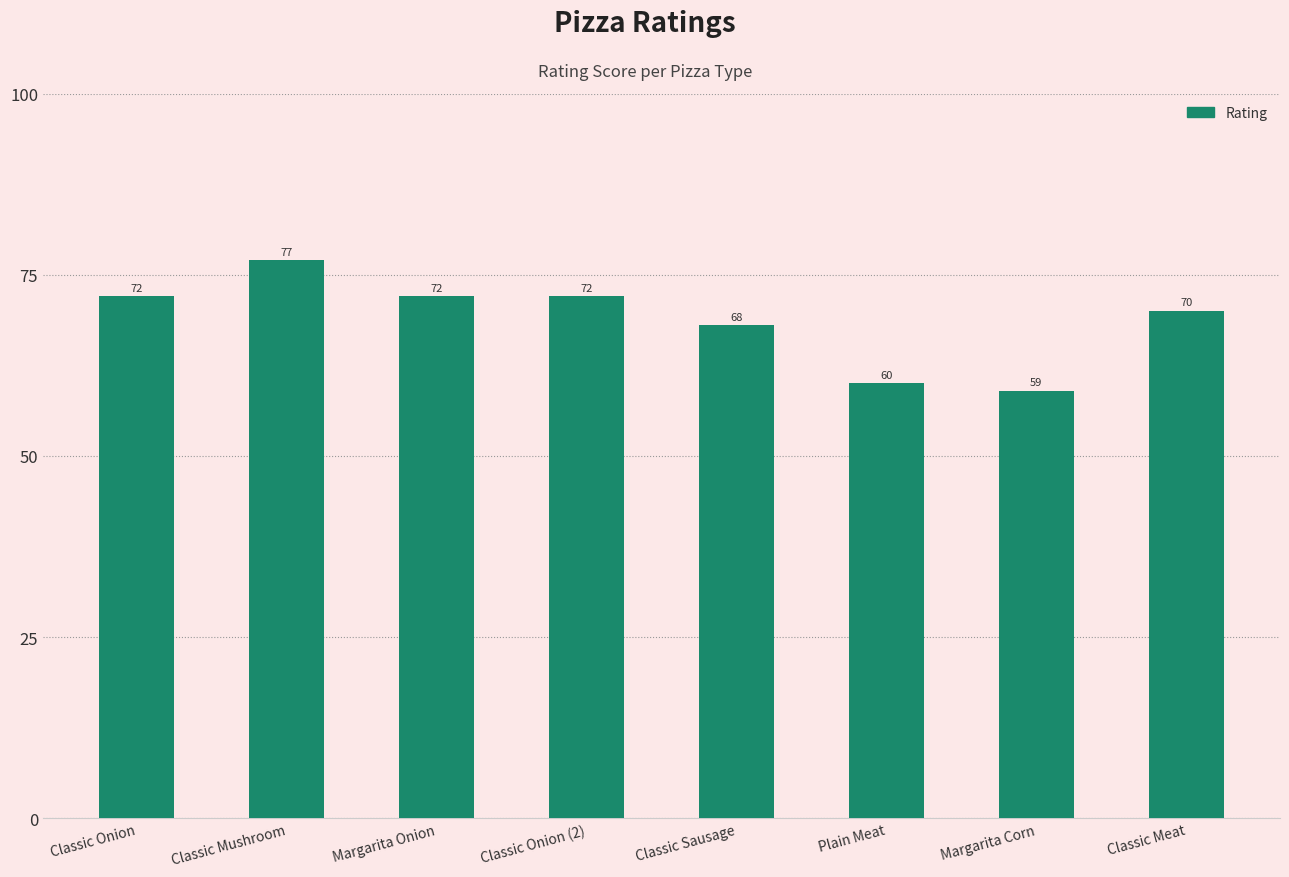

Where is the data nearest to the value 68?

Classic Sausage